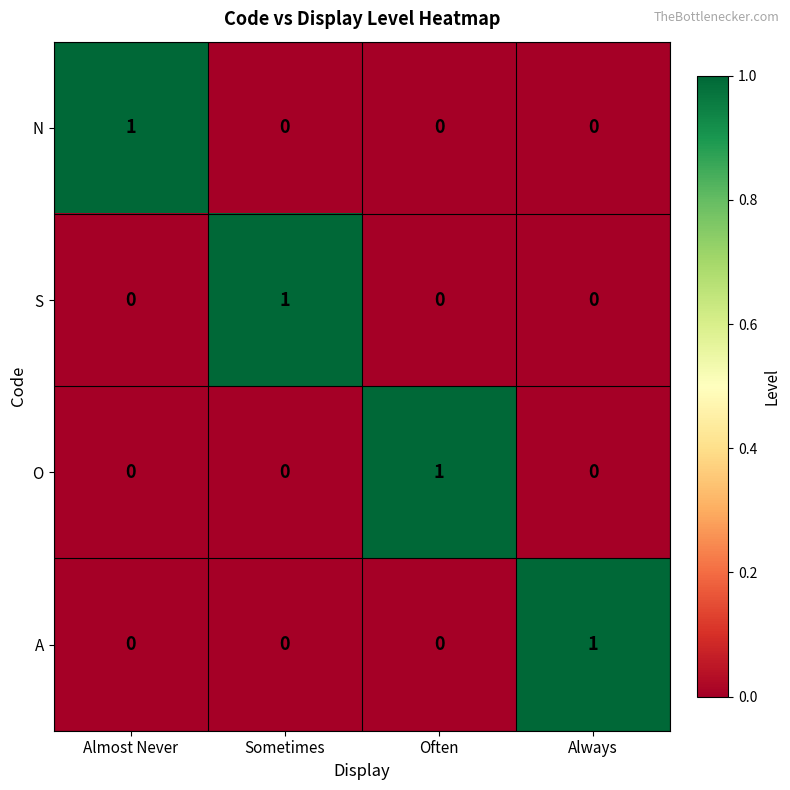

What is the spread (max minus min) of values at Always?

1